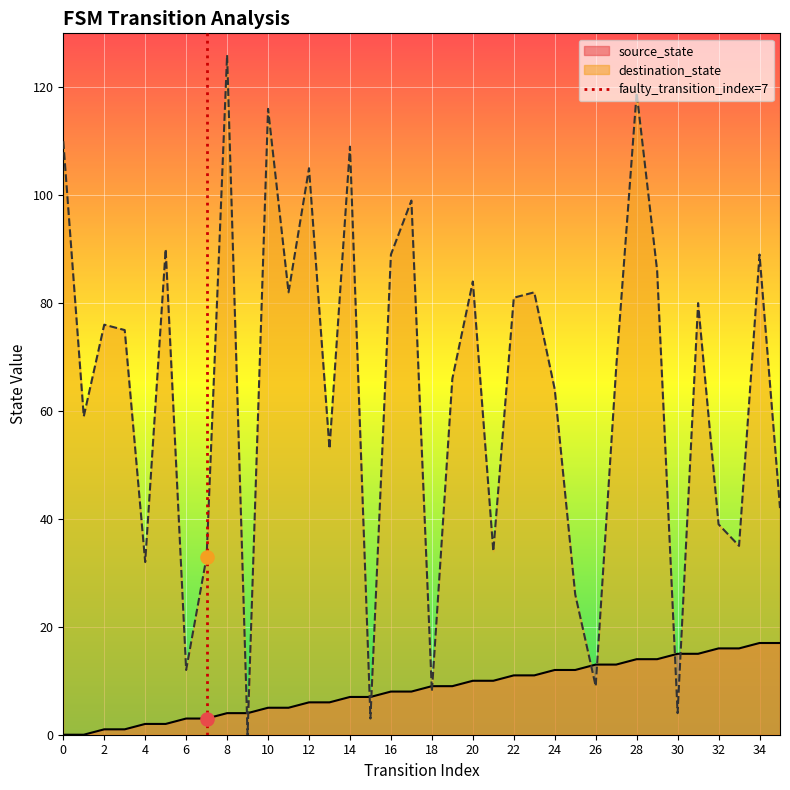

The destination_state series shows 84 at 20. True or false?

True